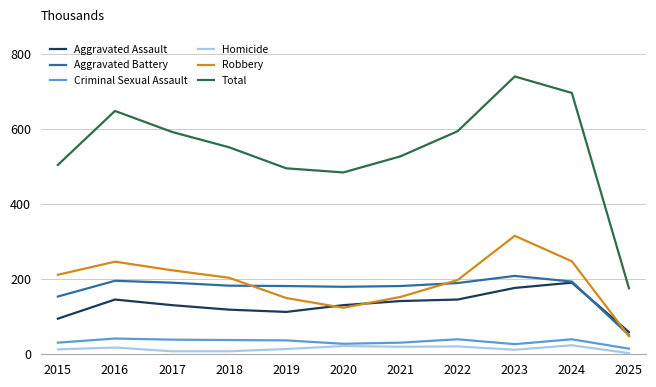

Is it true that Aggravated Battery equals 190 at 2022?

True